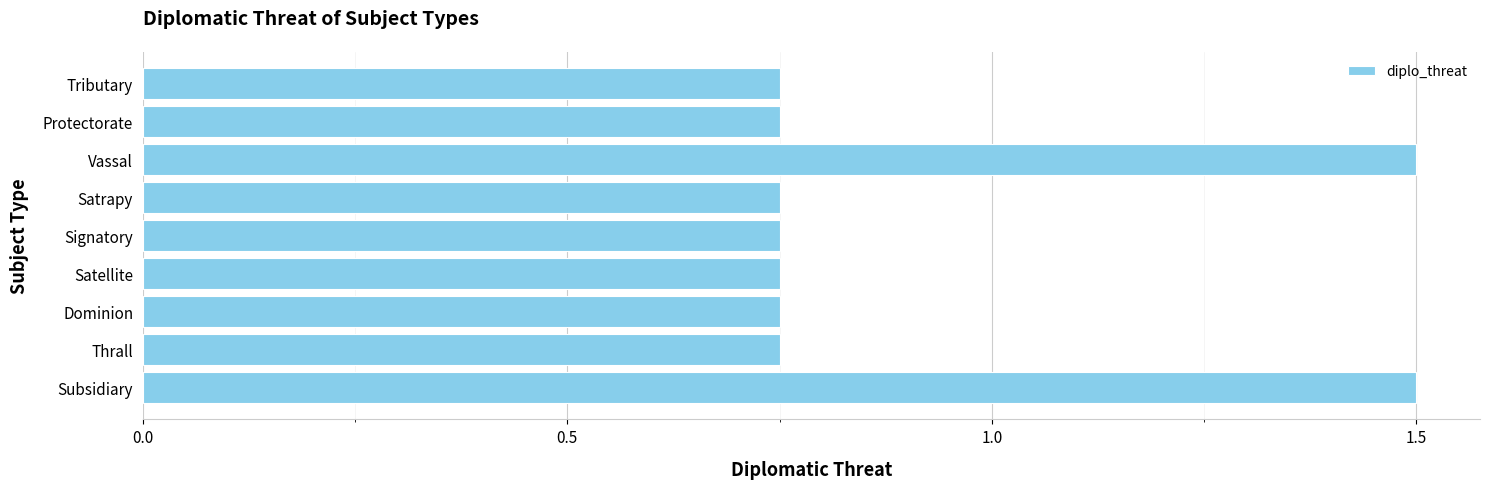

What is the maximum value shown in the chart?

1.5